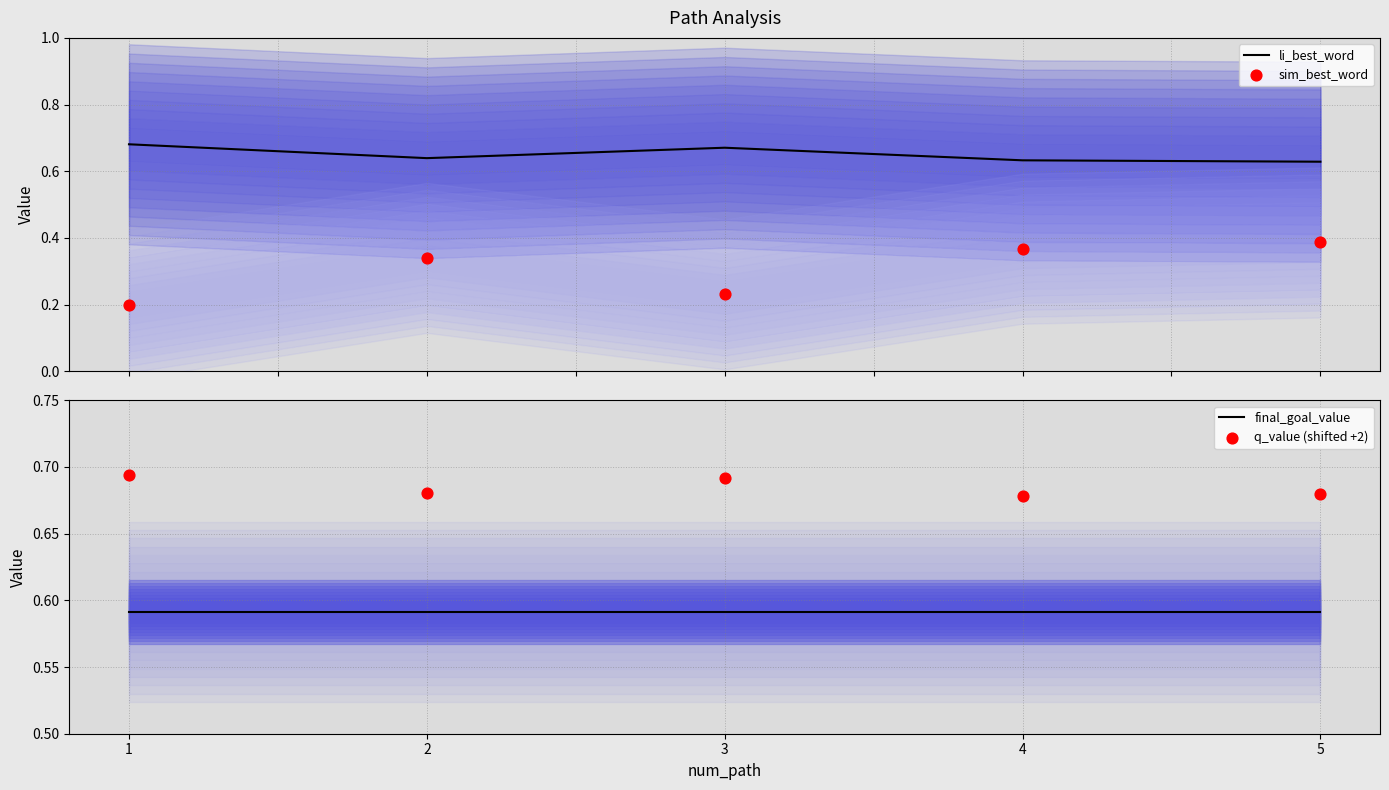

Which series has the largest total across all categories?

q_value (shifted +2)